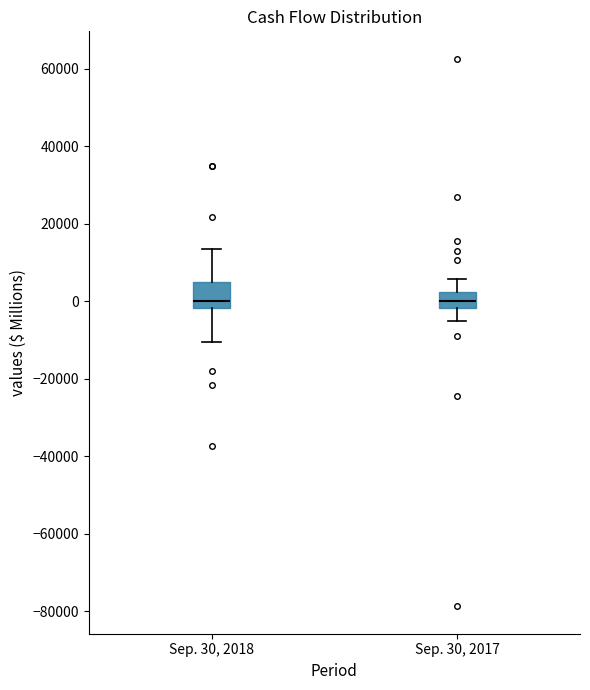

Reading left to right, transcribe this box plot: for each box, give where its median line is, the range the box spans, and where its two whiskers end, as read against the y-axis. The values are not printed on the chart, so give them approximately, as read against the axis.

Sep. 30, 2018: median 0, box -2000 to 6000, whiskers -10000 to 14000
Sep. 30, 2017: median 0, box -2000 to 2000, whiskers -6000 to 6000